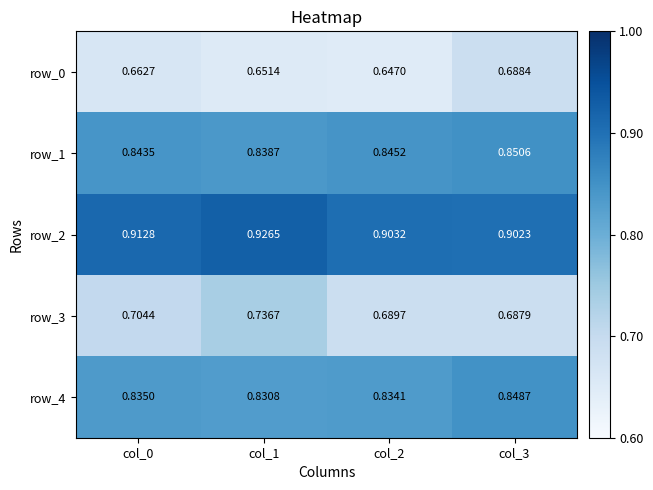

How many series are shown in this chart?

5